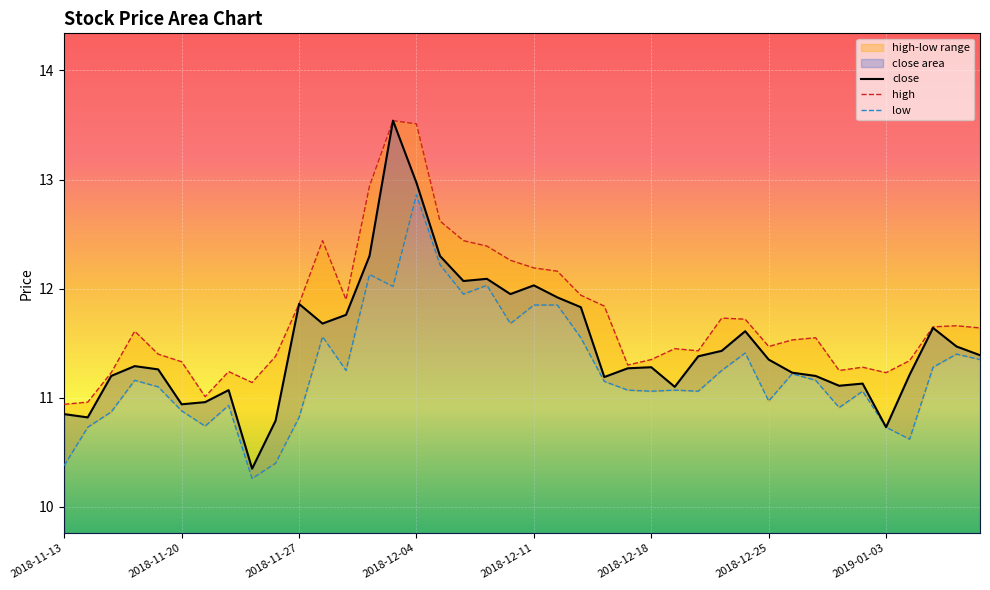

At which category is the sum across all series the highest?

2018-12-04